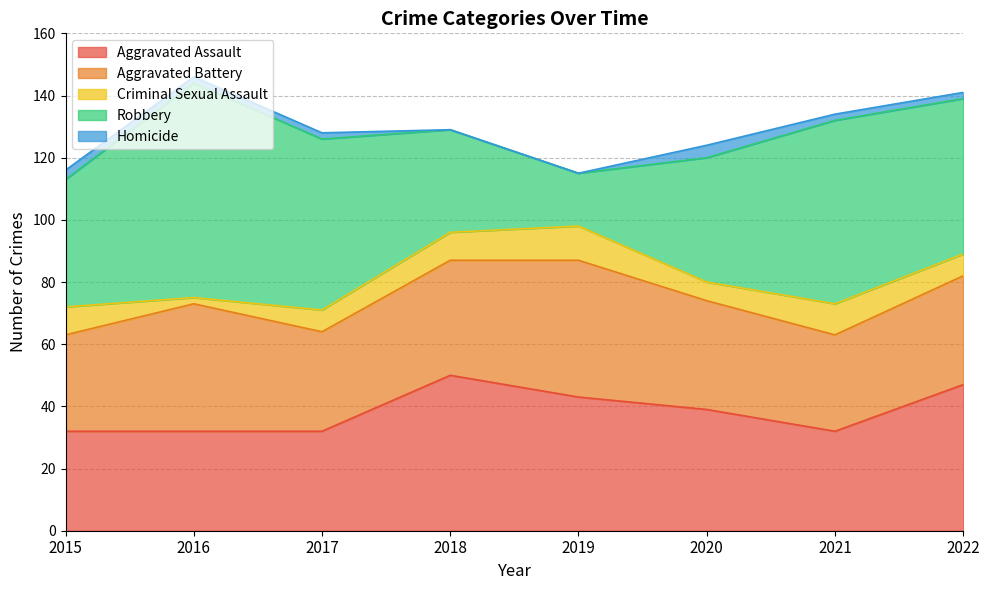

True or false: Aggravated Assault has more than 1 points higher than both neighbors.

False